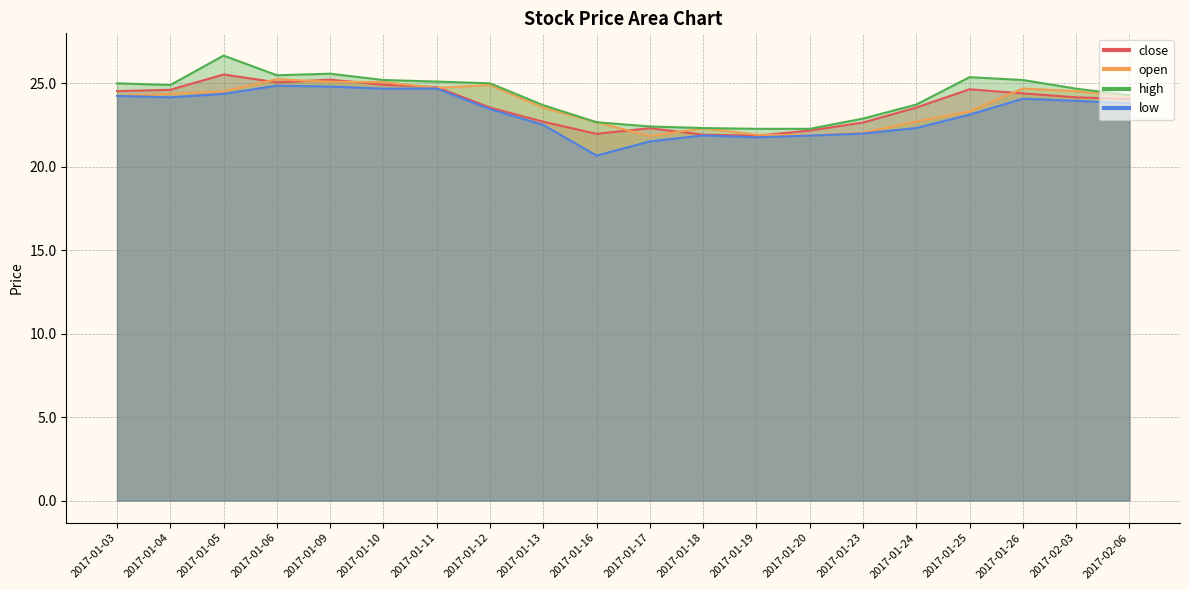

True or false: low and open cross at least once.

False